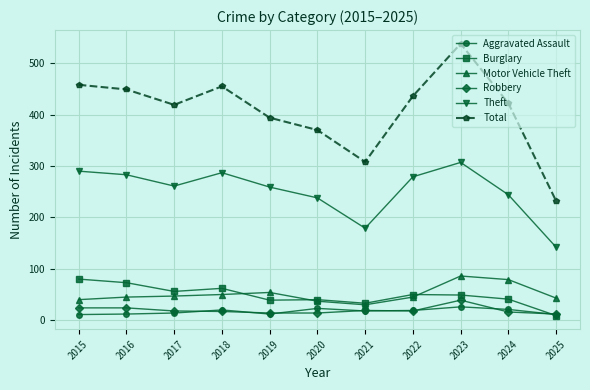

At which category is the sum across all series the highest?

2023